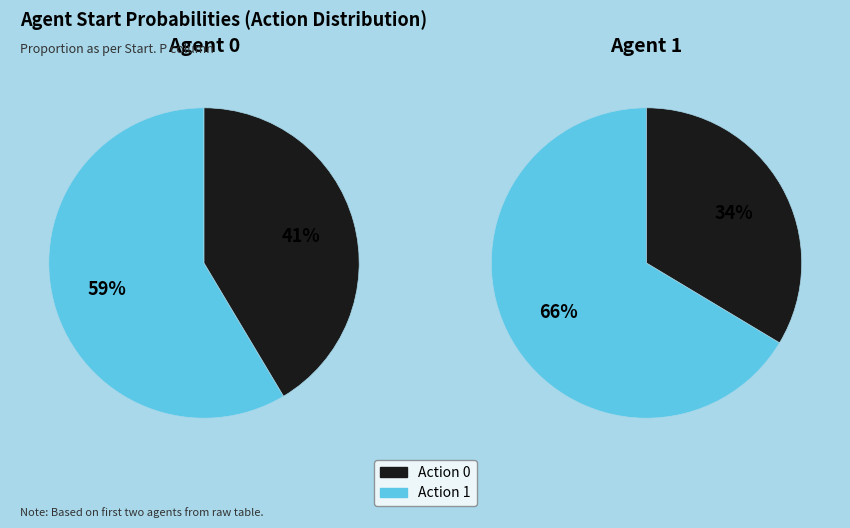

How many segments does this pie chart have?

2